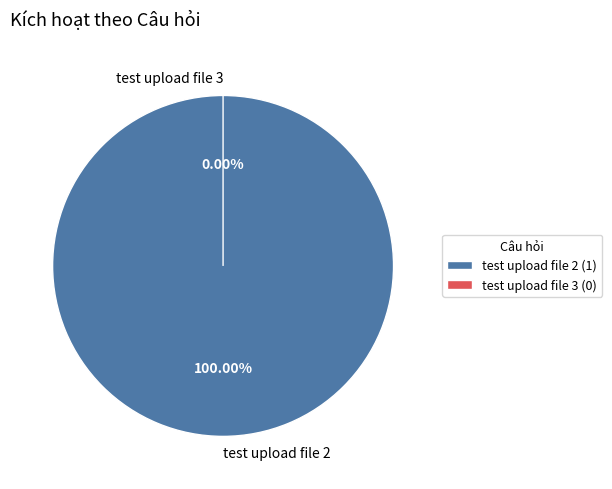

What percentage is the test upload file 2 slice, to the nearest percent?

100%